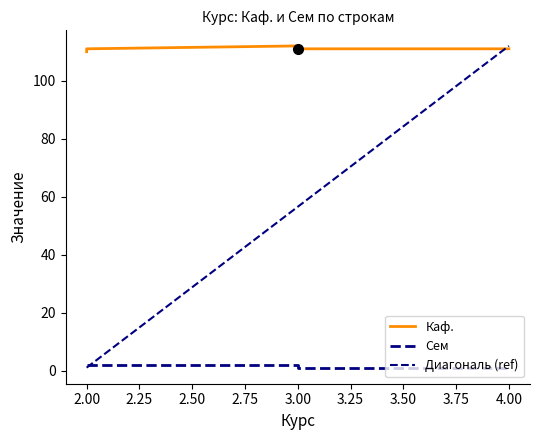

At 2, list the series in order from smallest to largest.

Сем, Каф.